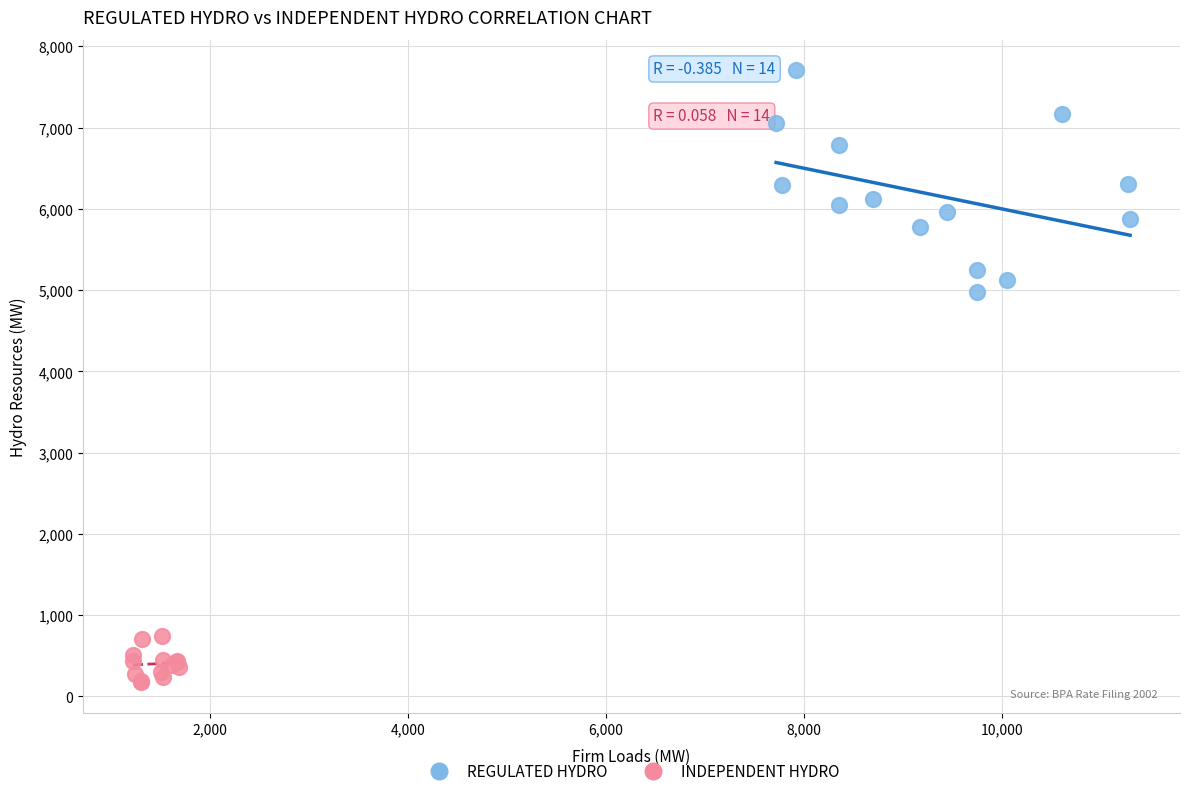

Which series reaches the minimum Y coordinate?

INDEPENDENT HYDRO